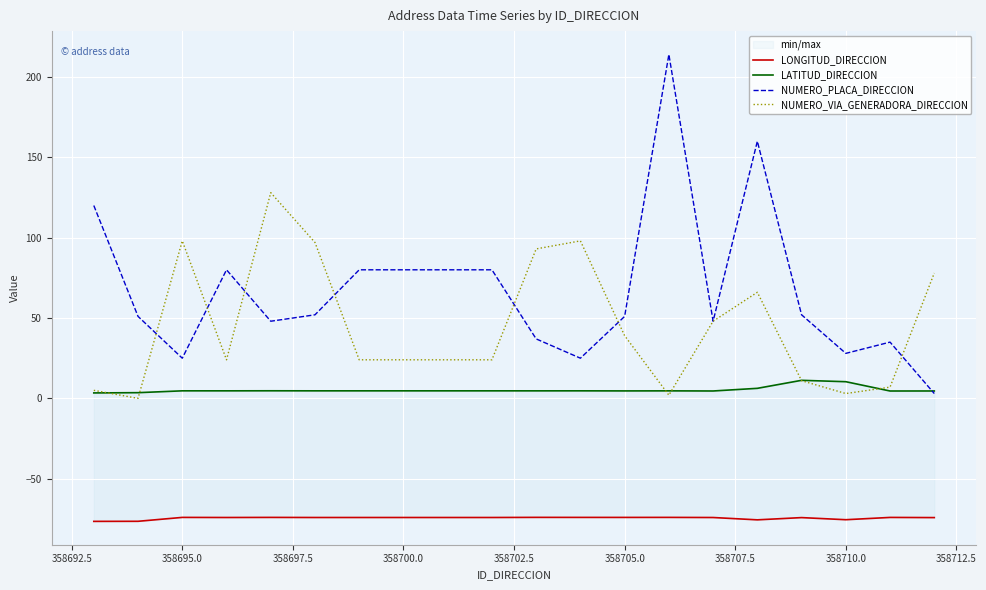

What is the maximum value for NUMERO_VIA_GENERADORA_DIRECCION?

128